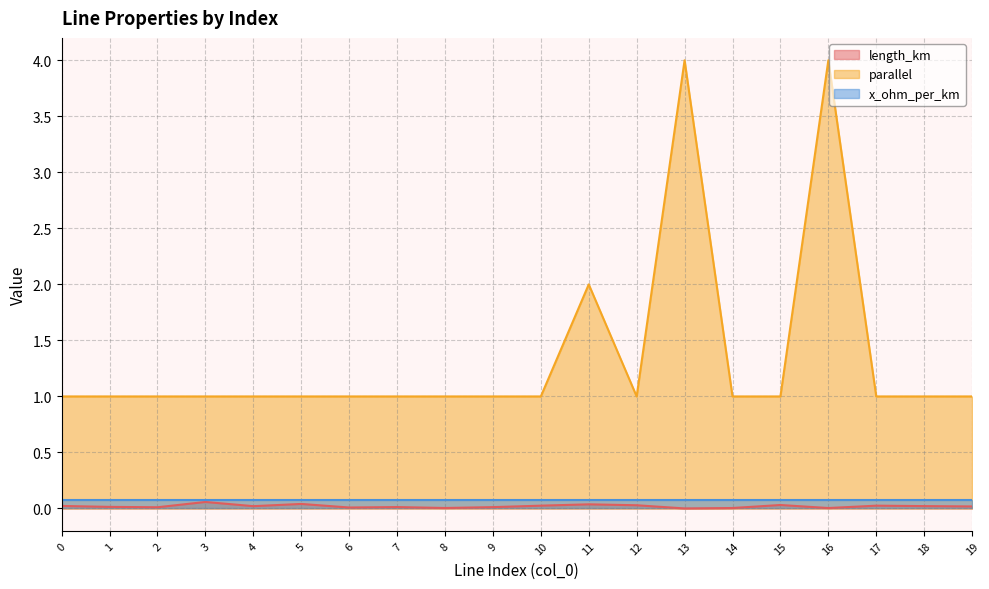

Rank the series at 5 from lowest to highest value.

length_km, x_ohm_per_km, parallel